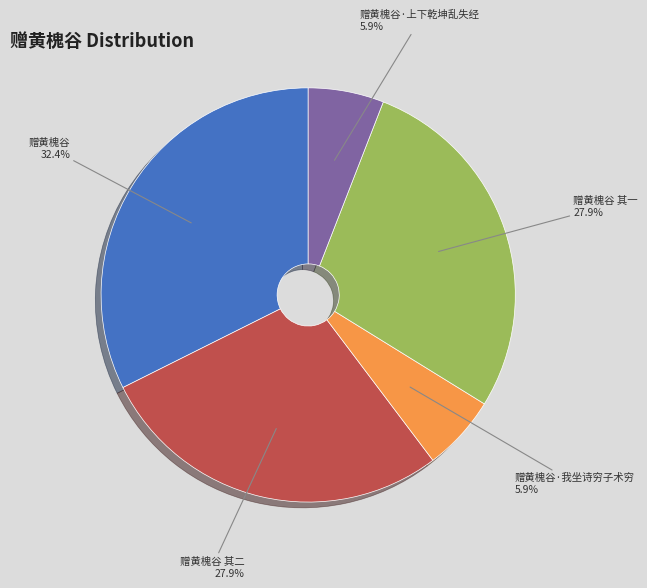

How much of the chart is everything except 赠黄槐谷 其二?

72.1%